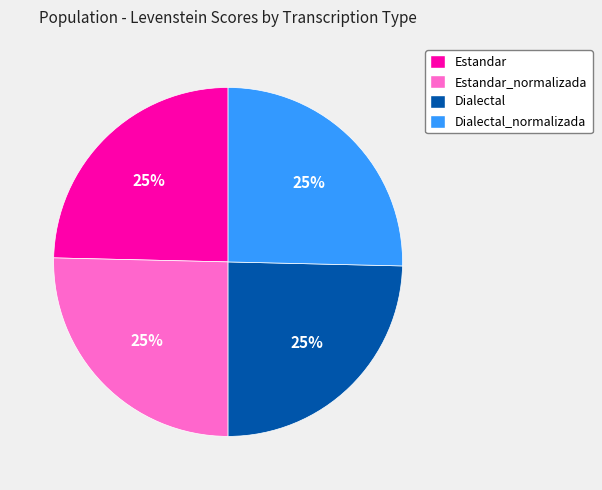

Does any single category account for the majority?

No